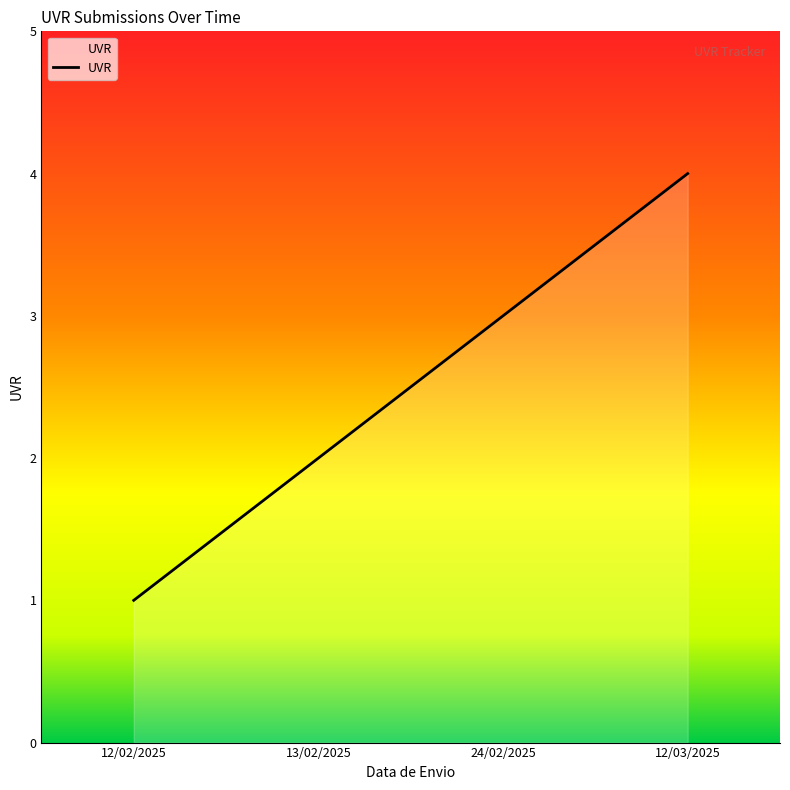

Approximately how many times larger is the value at 13/02/2025 compared to 24/02/2025?

0.7